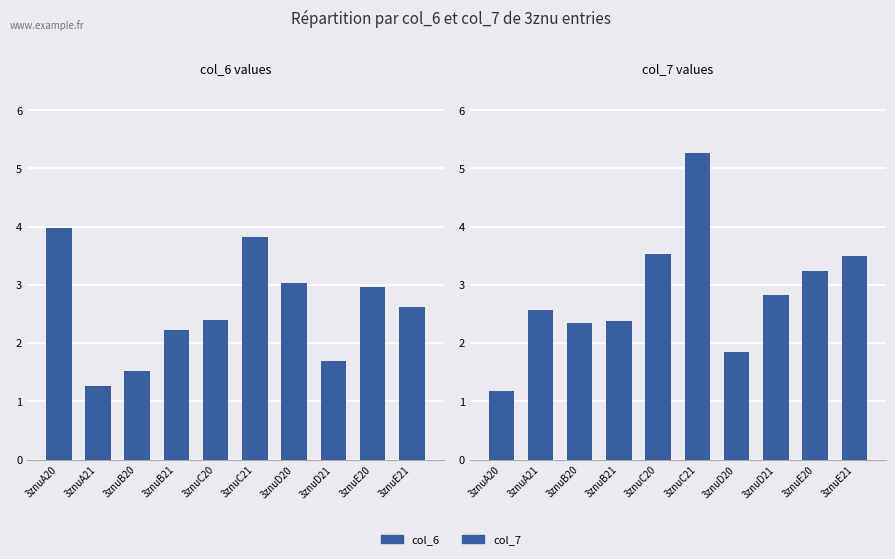

How many series are shown in this chart?

2